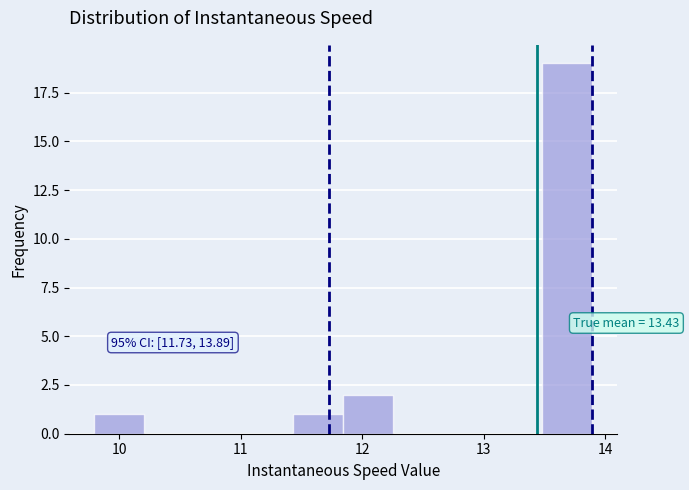

Which range on the x-axis has the tallest bar?

13.5 to 13.9